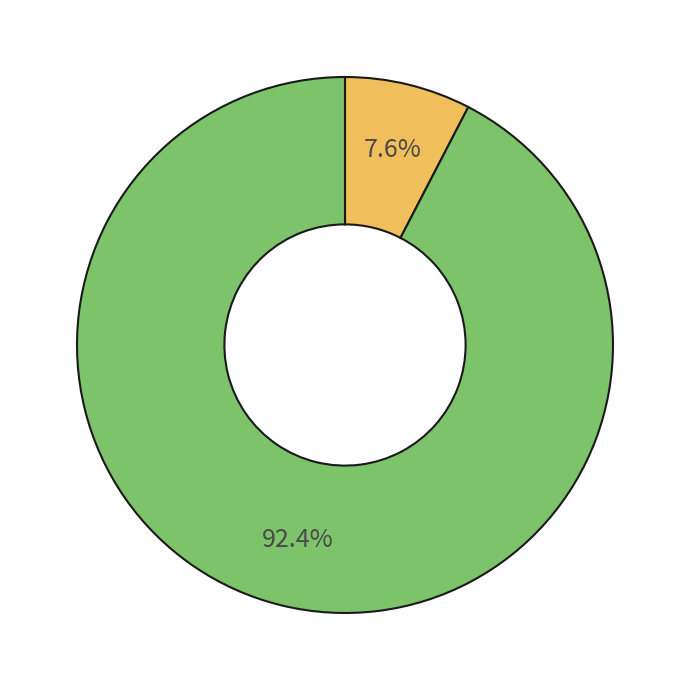

How many slices are in this pie chart?

2